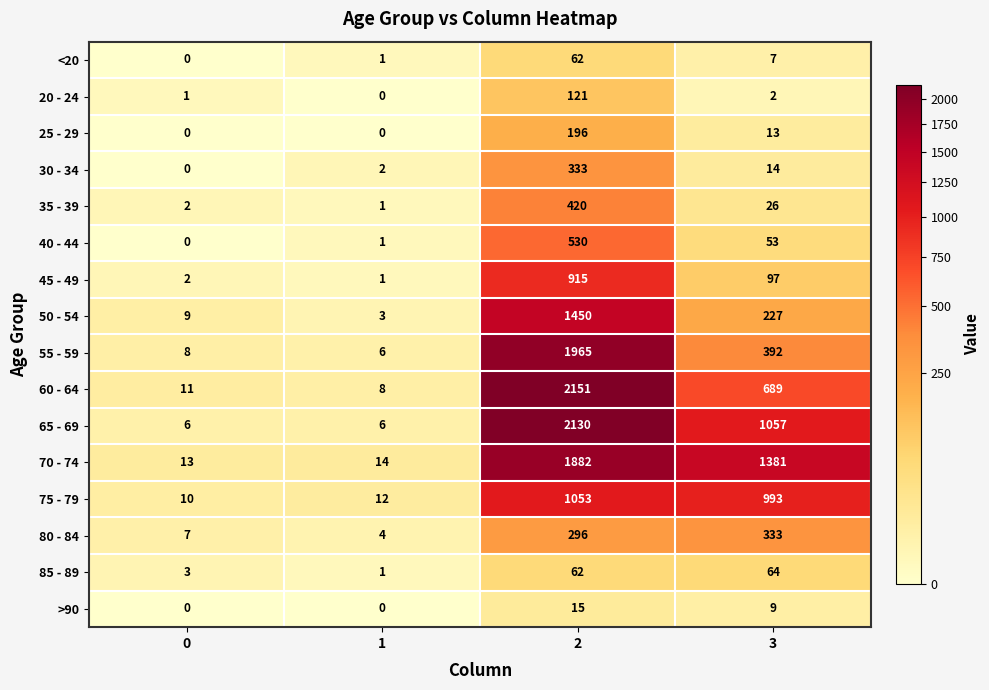

Which category has the highest value across all series?

2